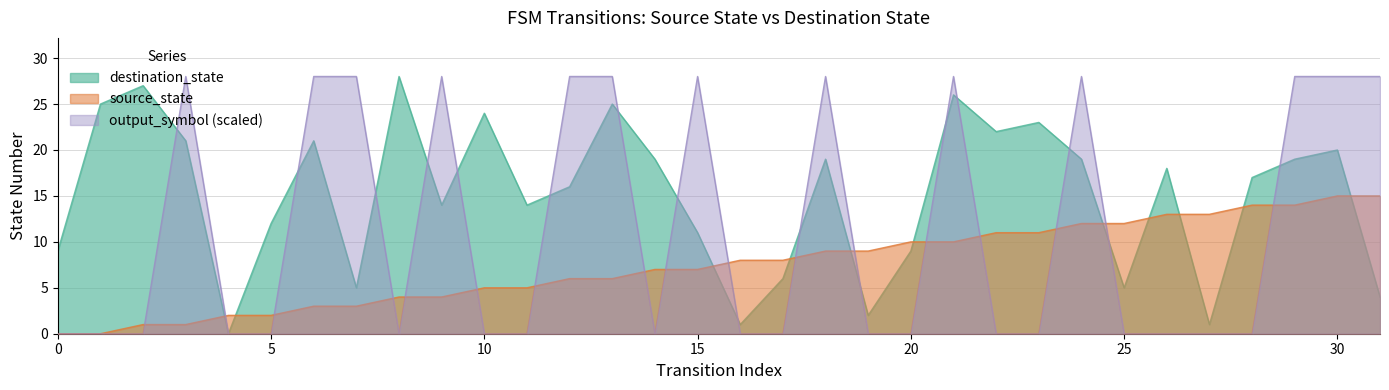

The destination_state series shows 23 at 26. True or false?

False